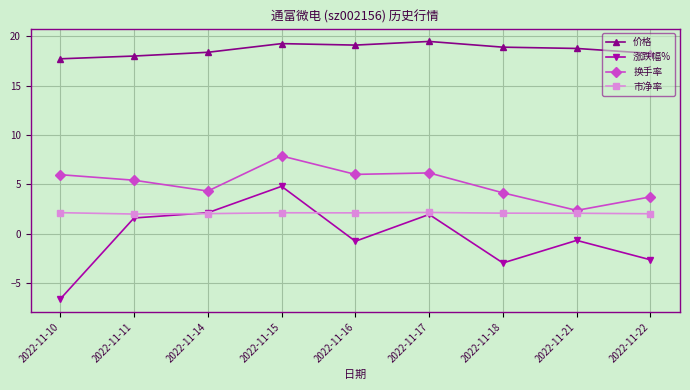

What is the value of the 换手率 point at the 4th from the left?

7.9